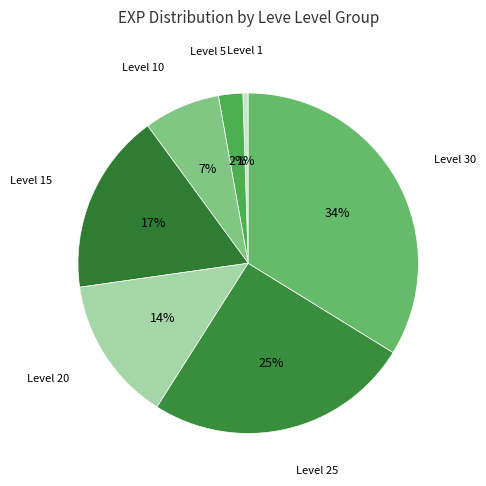

To the nearest percent, what portion does Level 20 represent?

14%